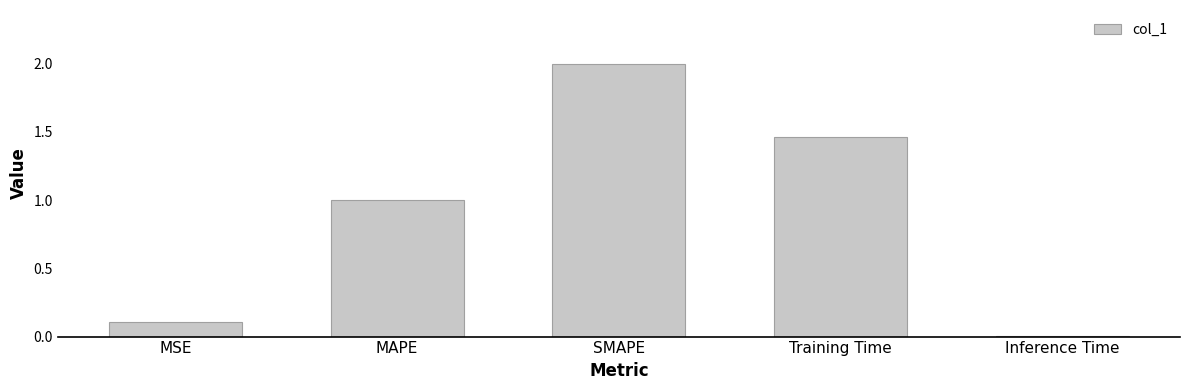

What is the sum of all values?

4.6